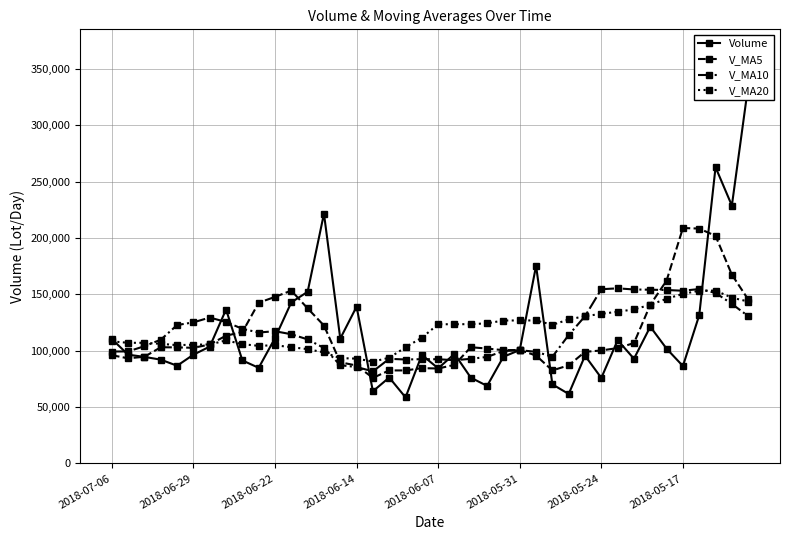

What position from the right is 27?

13